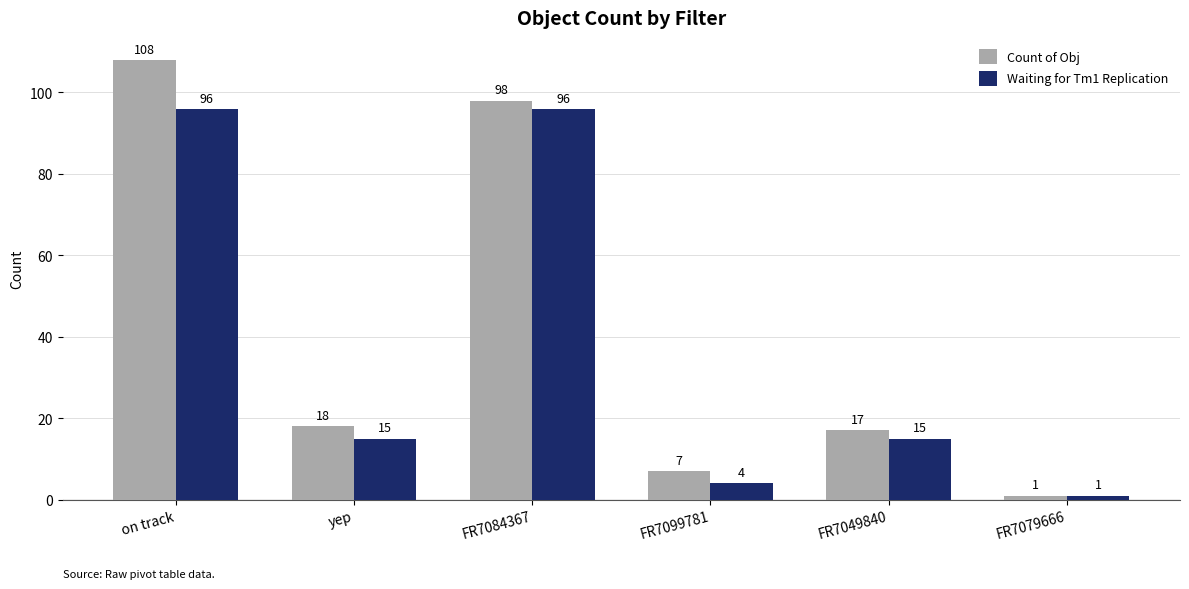

What is the minimum value for Count of Obj?

1